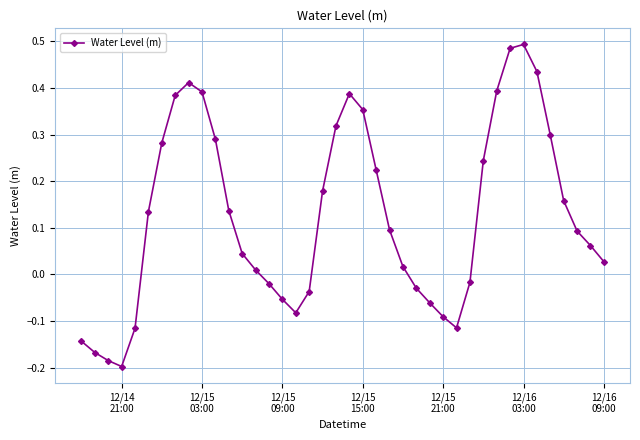

What is the sum of all values?

5.0